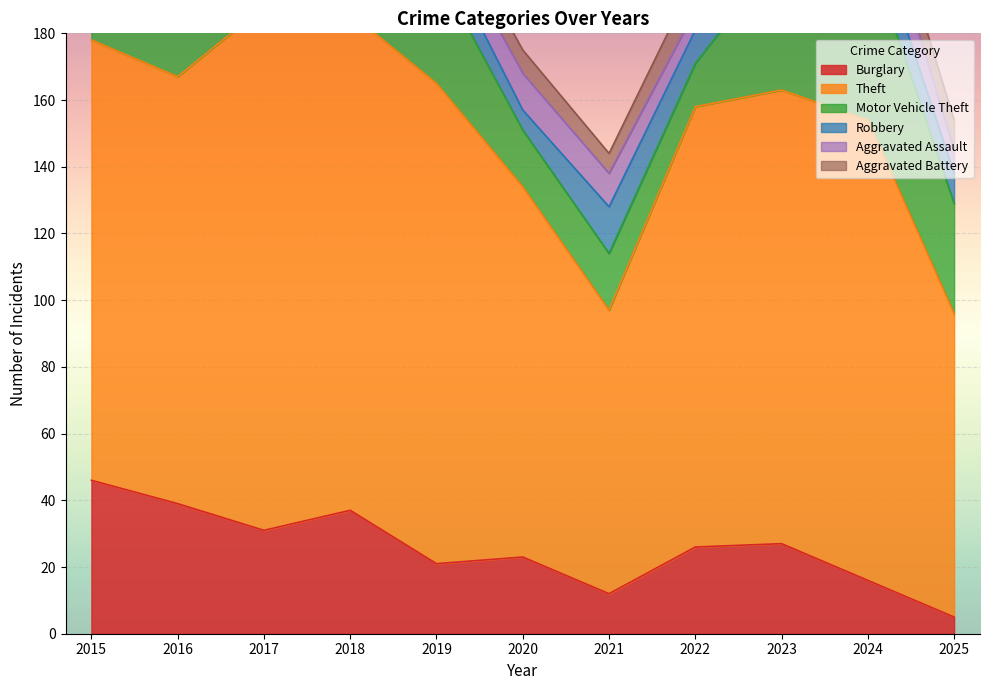

How many lines are shown in the chart?

6